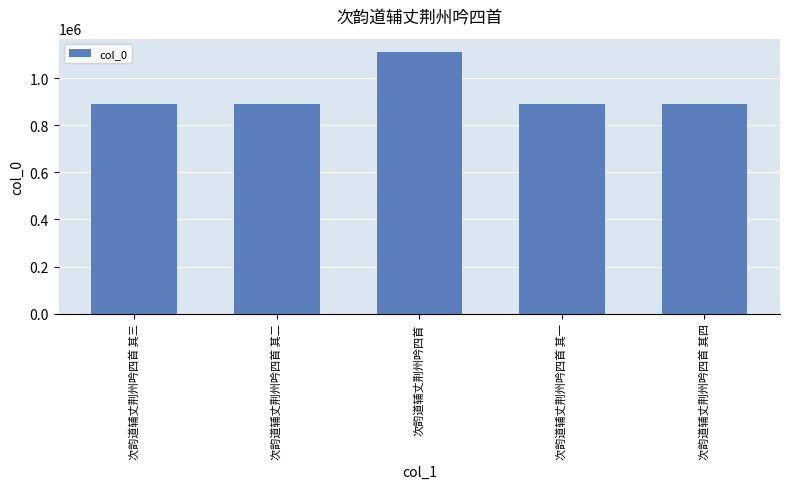

How many bars are there in total?

5